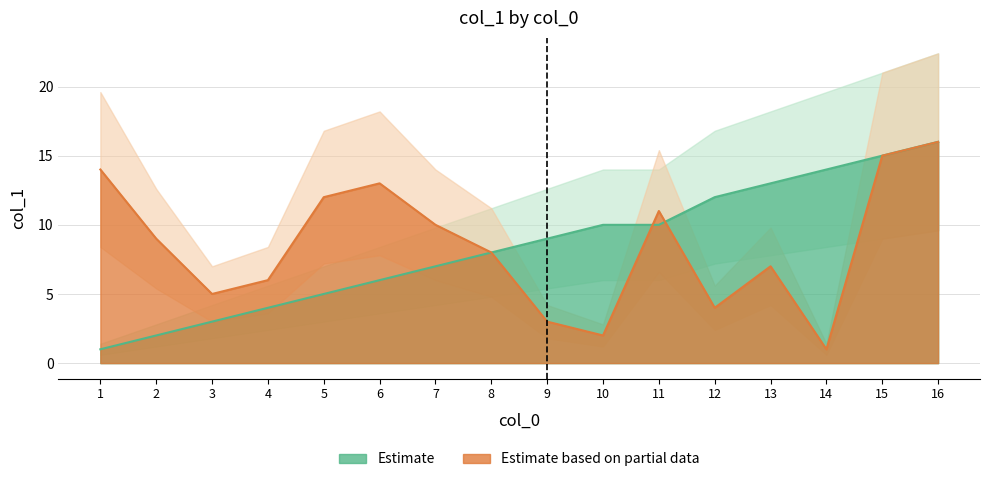

How many lines are shown in the chart?

2